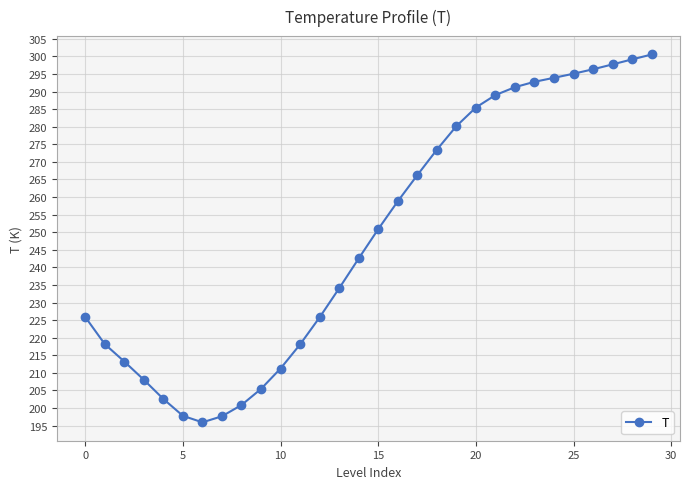

What is the average value?

248.9